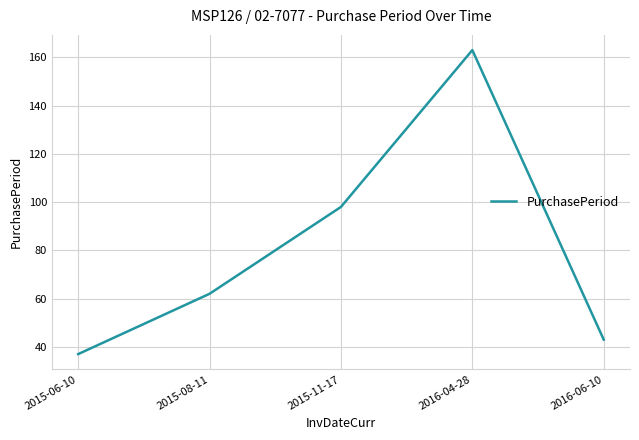

Which label corresponds to the smallest value in the chart?

2015-06-10